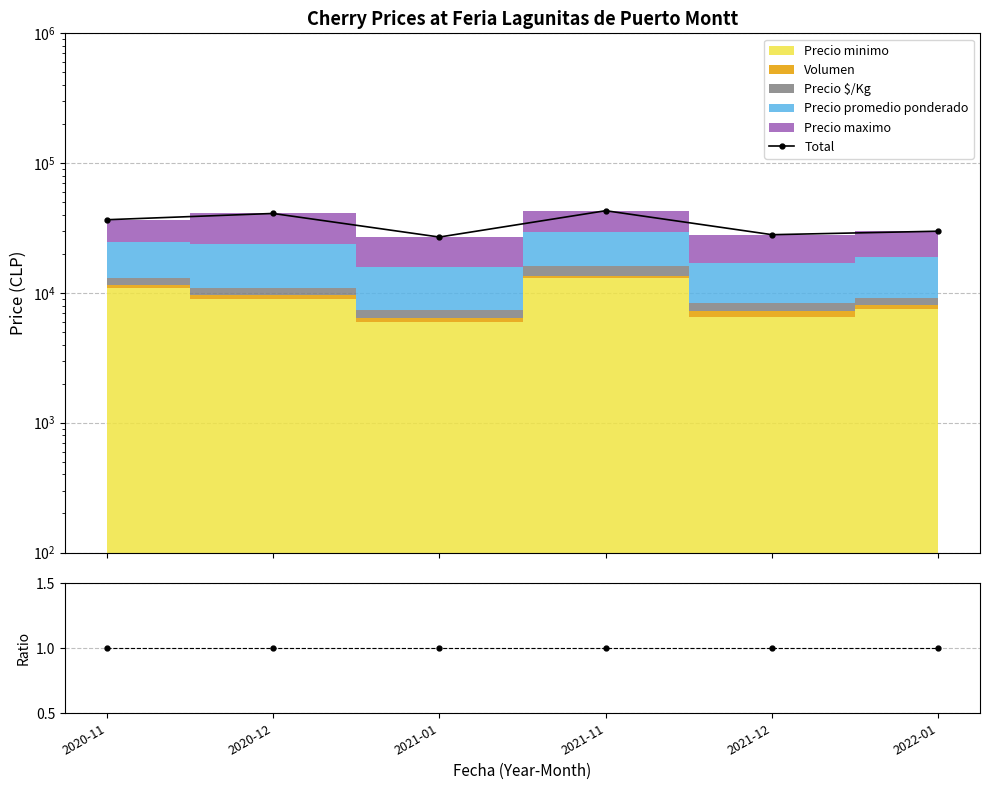

What position from the right is 2021-11?

3